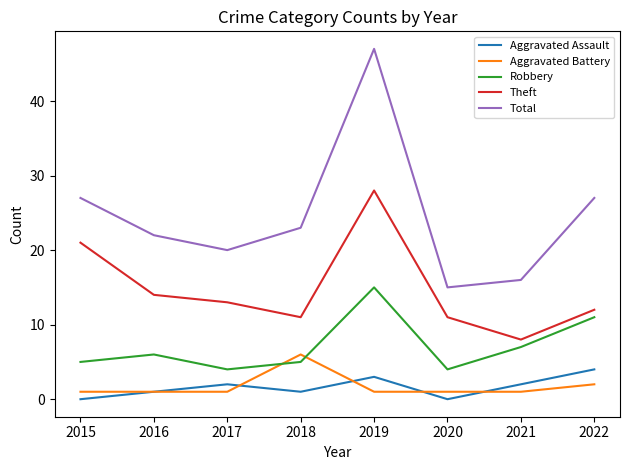

At which category is the sum across all series the highest?

2019